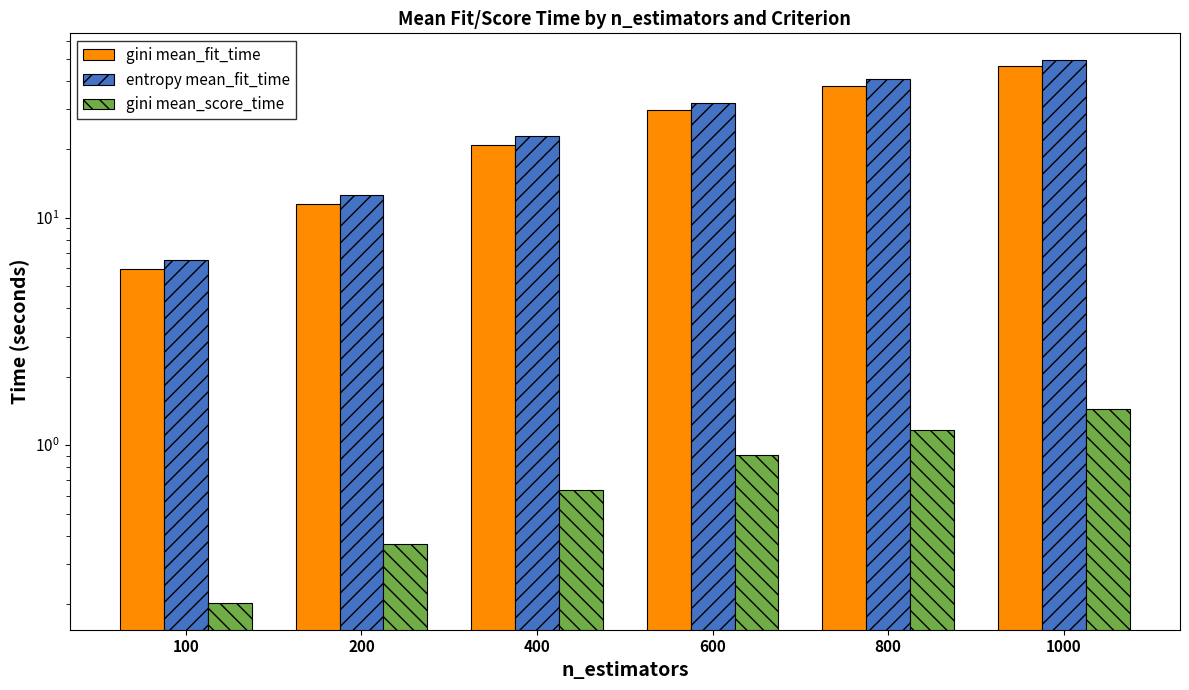

What is the value of the entropy mean_fit_time bar at the 6th from the left?

49.3